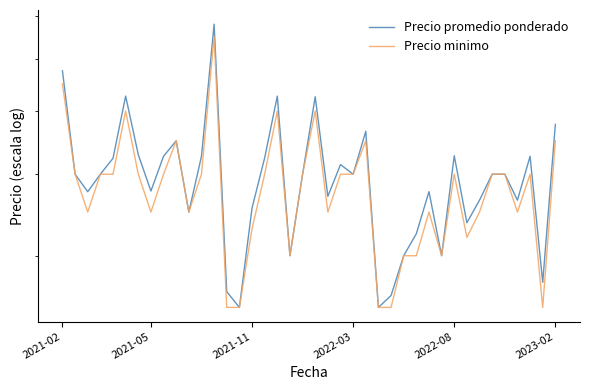

How many lines are shown in the chart?

2